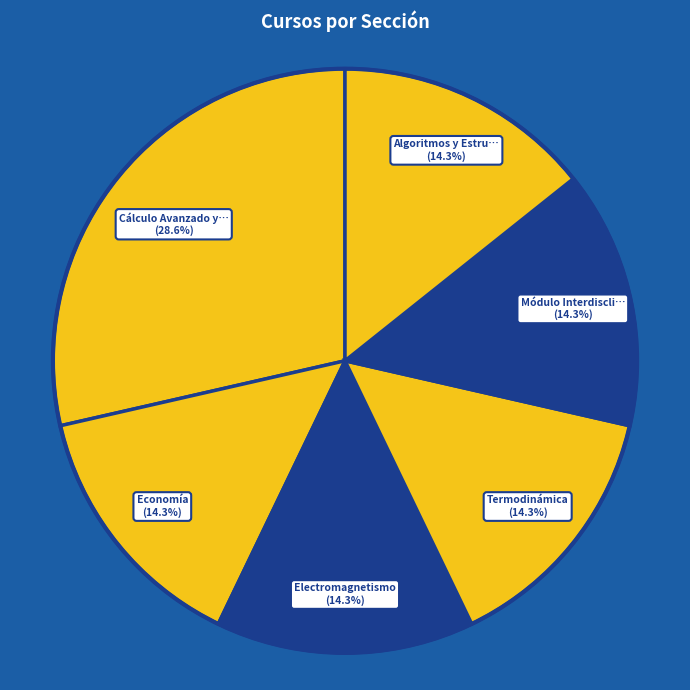

How many slices are in this pie chart?

6